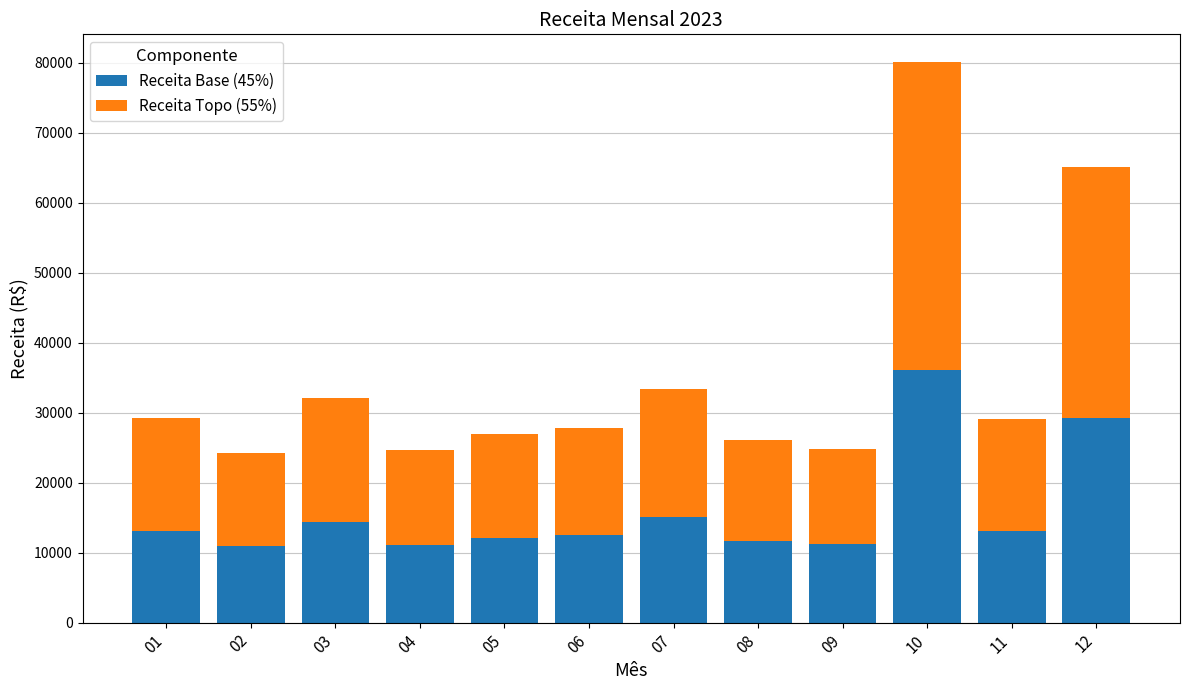

What is the total value across all series at 01?

29234.0